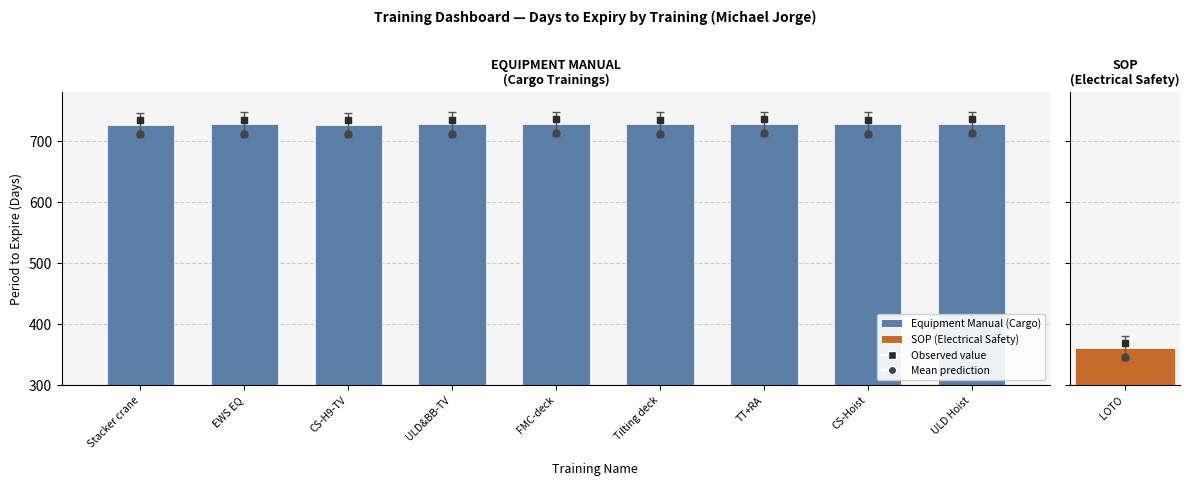

Read the value at ULD&BB-TV.

727